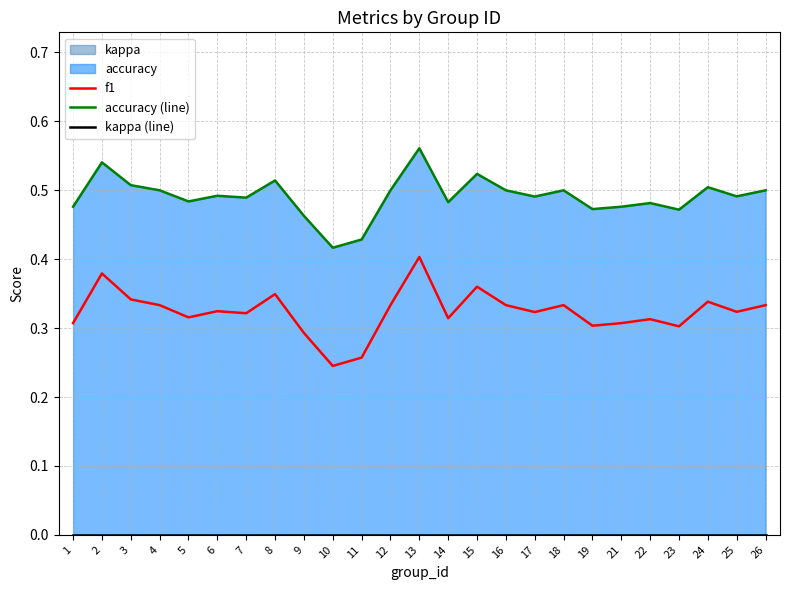

What is the average value of the accuracy (line) series?

0.5